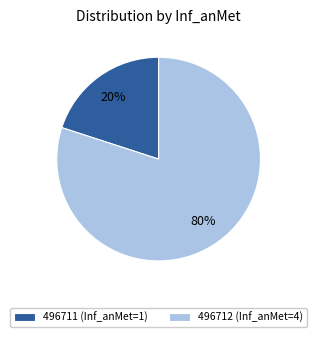

Rank the categories by value from lowest to highest.

496711 (Inf_anMet=1), 496712 (Inf_anMet=4)